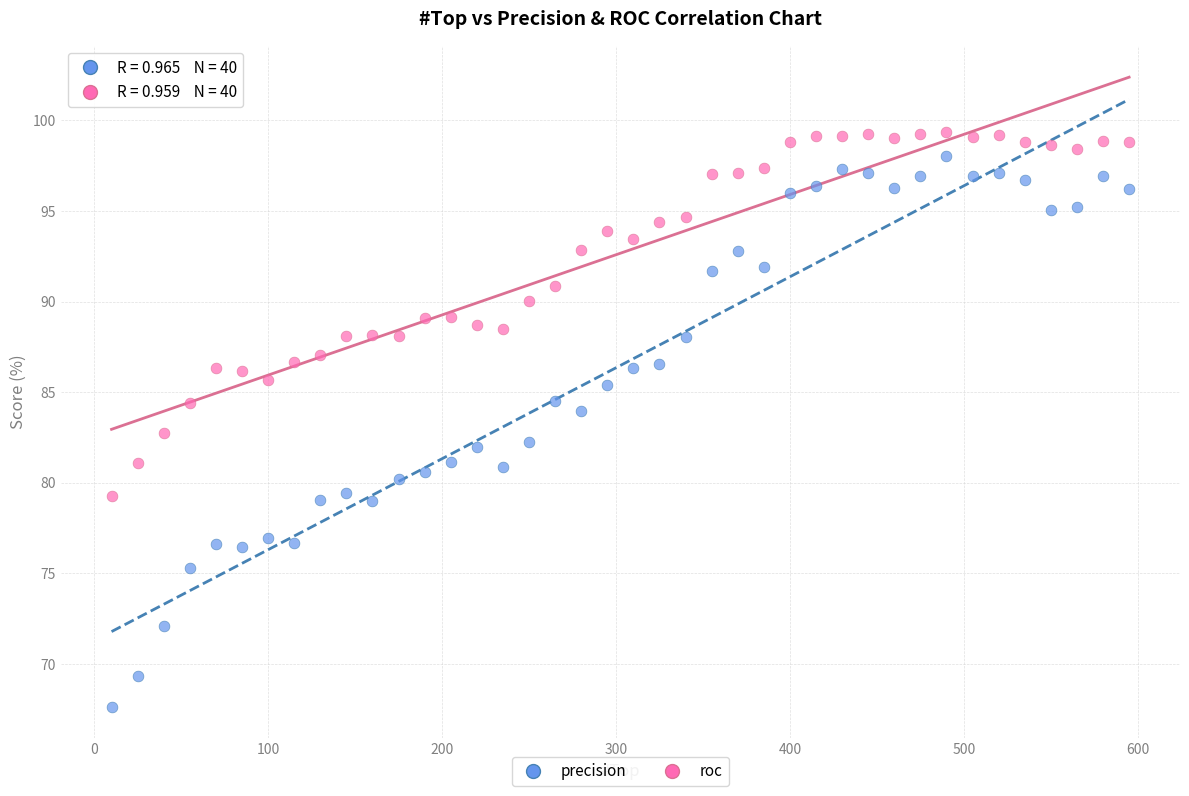

Which series contains the lowest Y value?

precision